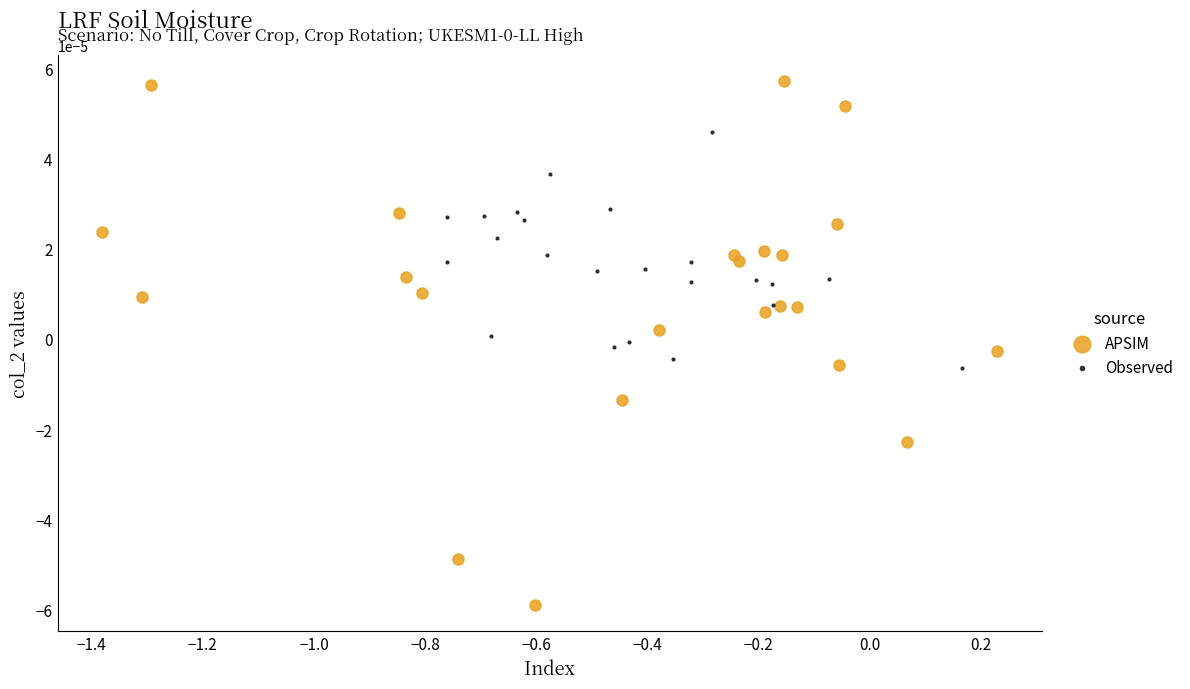

Which series has the widest spread of Y values?

APSIM